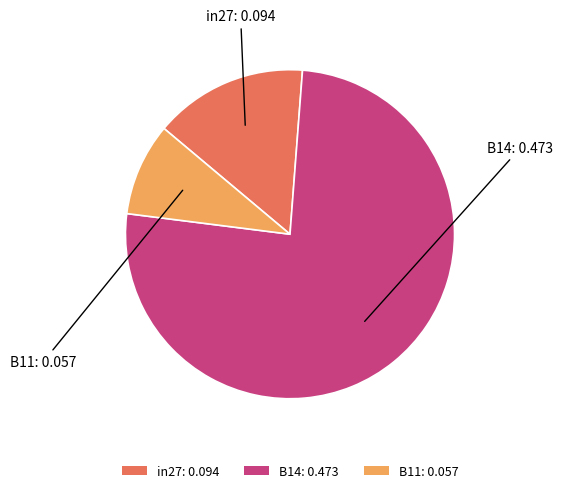

What is the majority slice?

B14